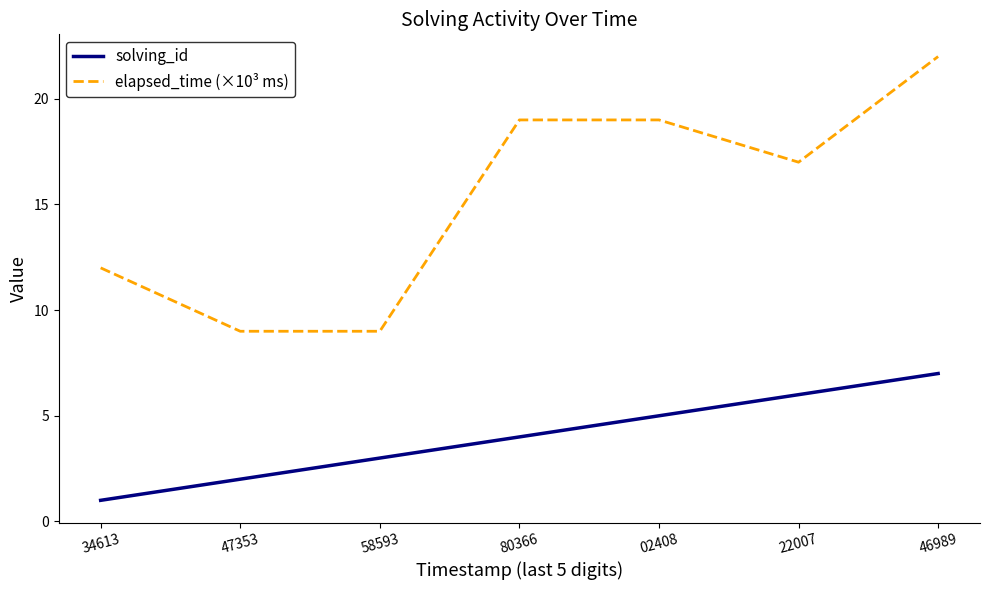

Which label corresponds to the smallest value in the chart?

34613